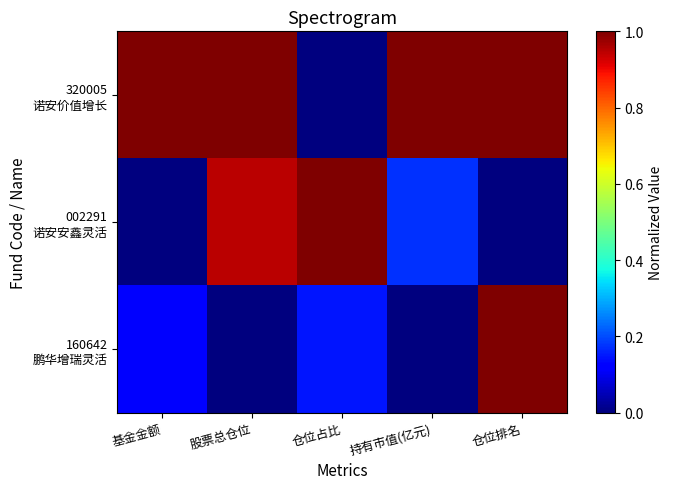

Rank the series by their maximum value, from lowest to highest.

320005 诺安价值增长, 002291 诺安安鑫灵活, 160642 鹏华增瑞灵活